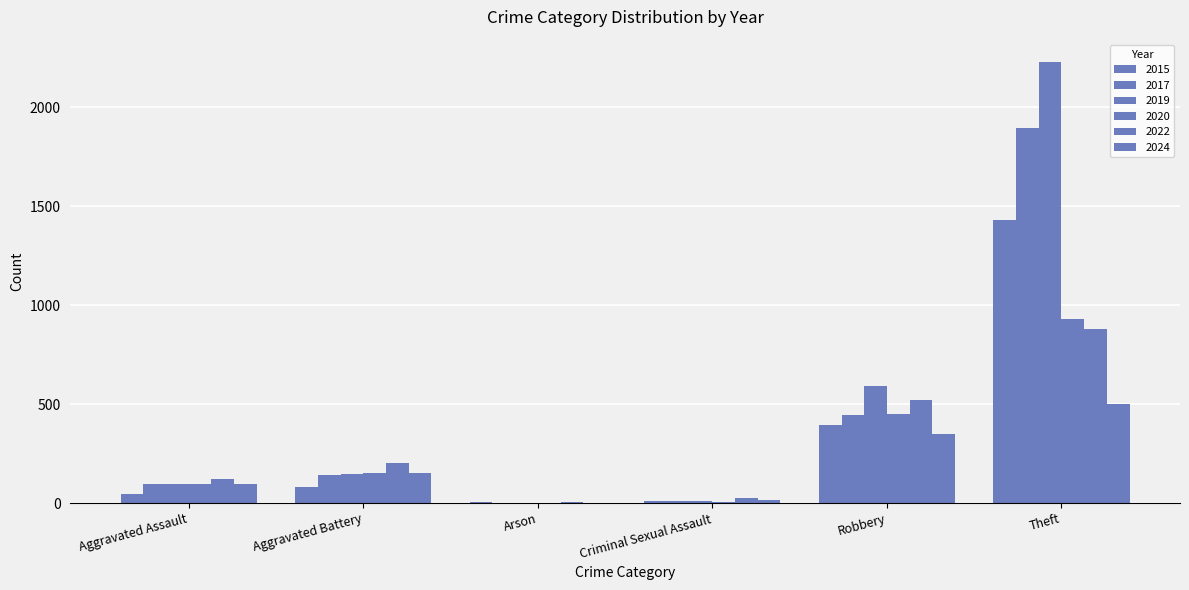

What is the value of the 2024 bar at the 4th from the left?

16